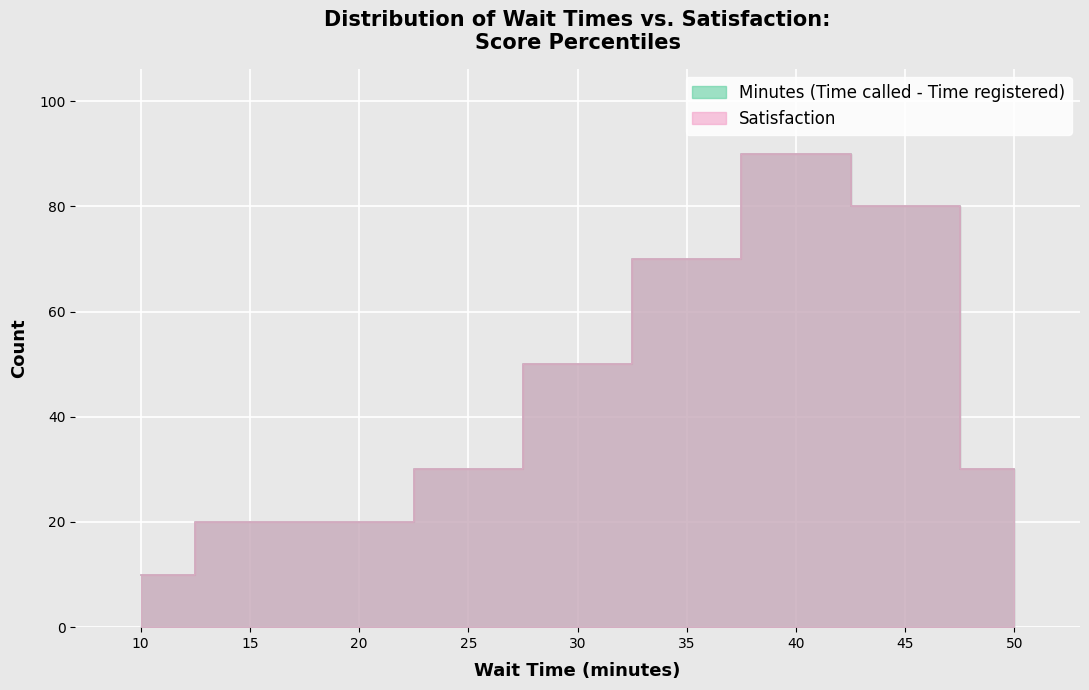

Which has a higher value, 28 or 15?

28